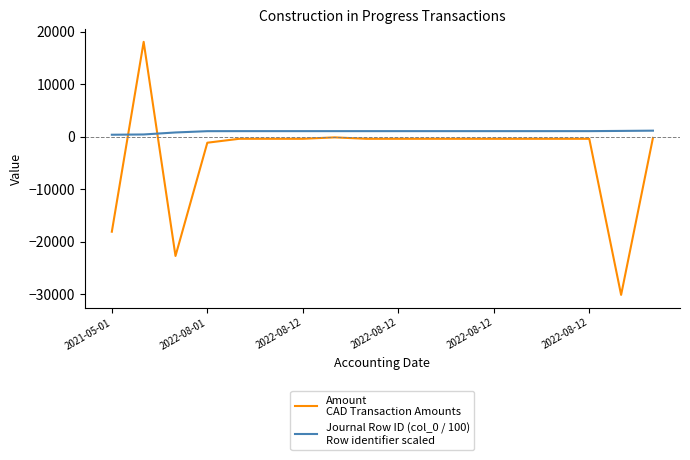

What is the greatest value displayed?

18080.0